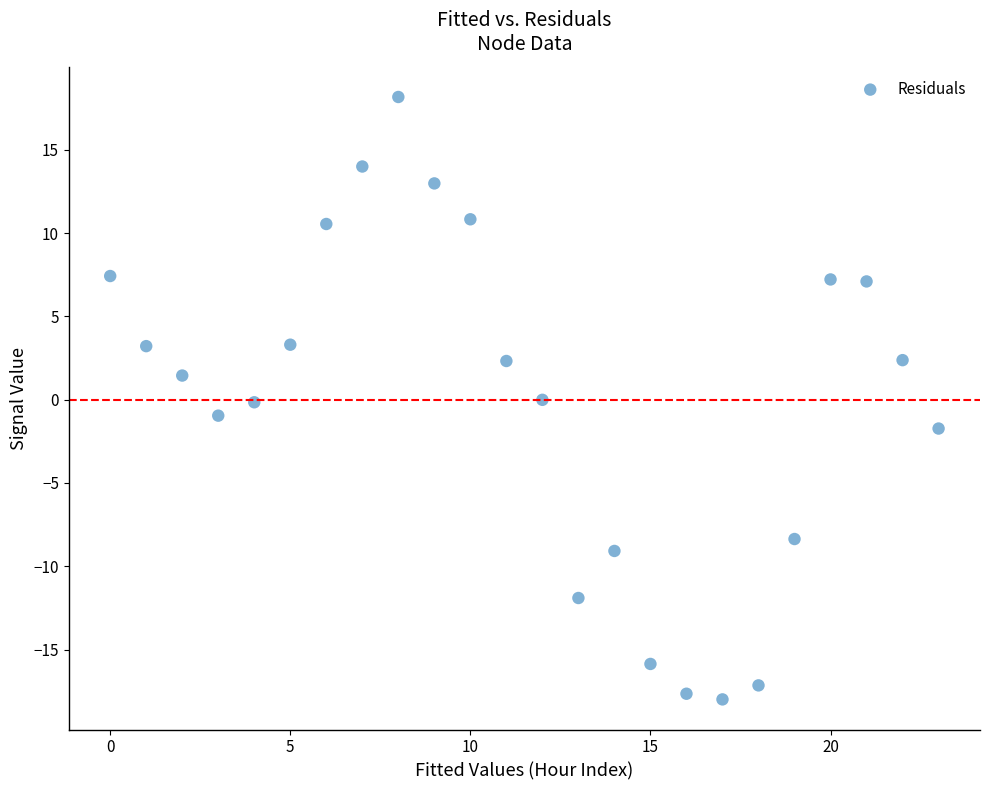

What is the range of Y values (max minus min)?

36.2